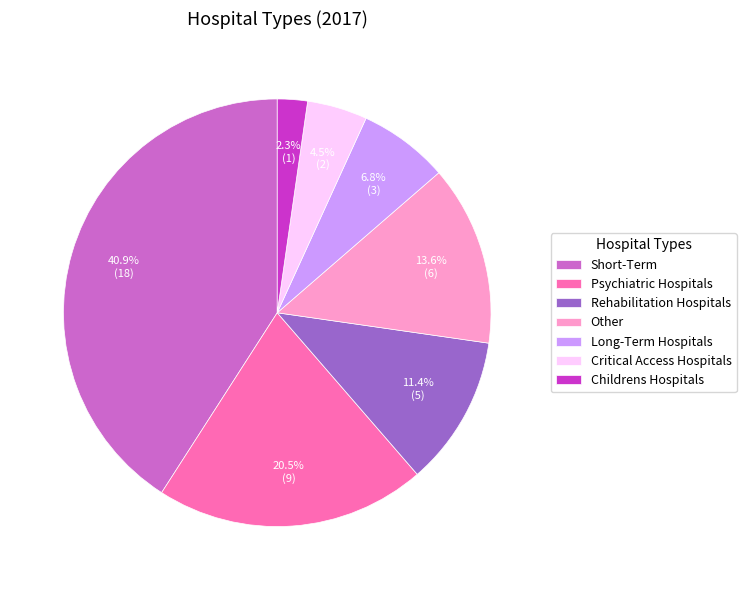

Is it true that Critical Access Hospitals is 19% of the pie?

False